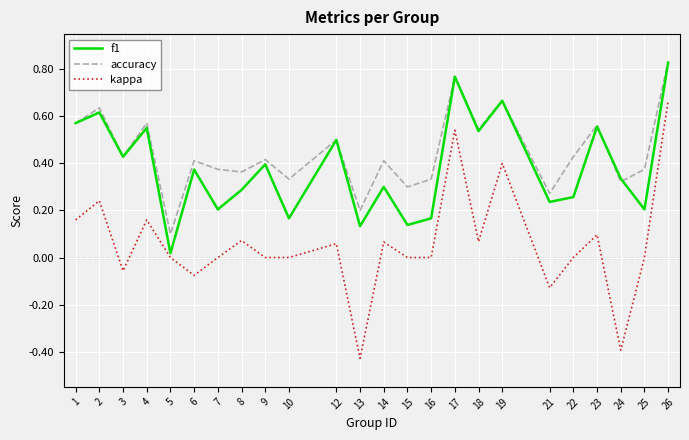

At which category does f1 reach its first local peak?

2